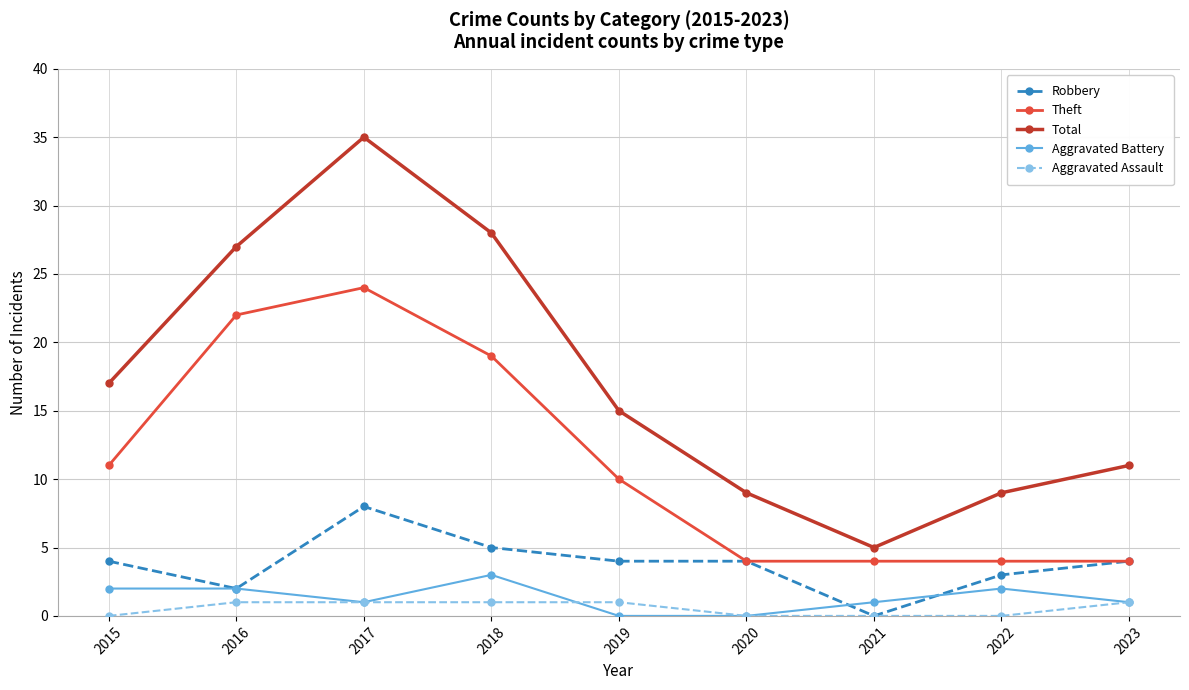

What value does the Aggravated Battery series have at 2016?

2